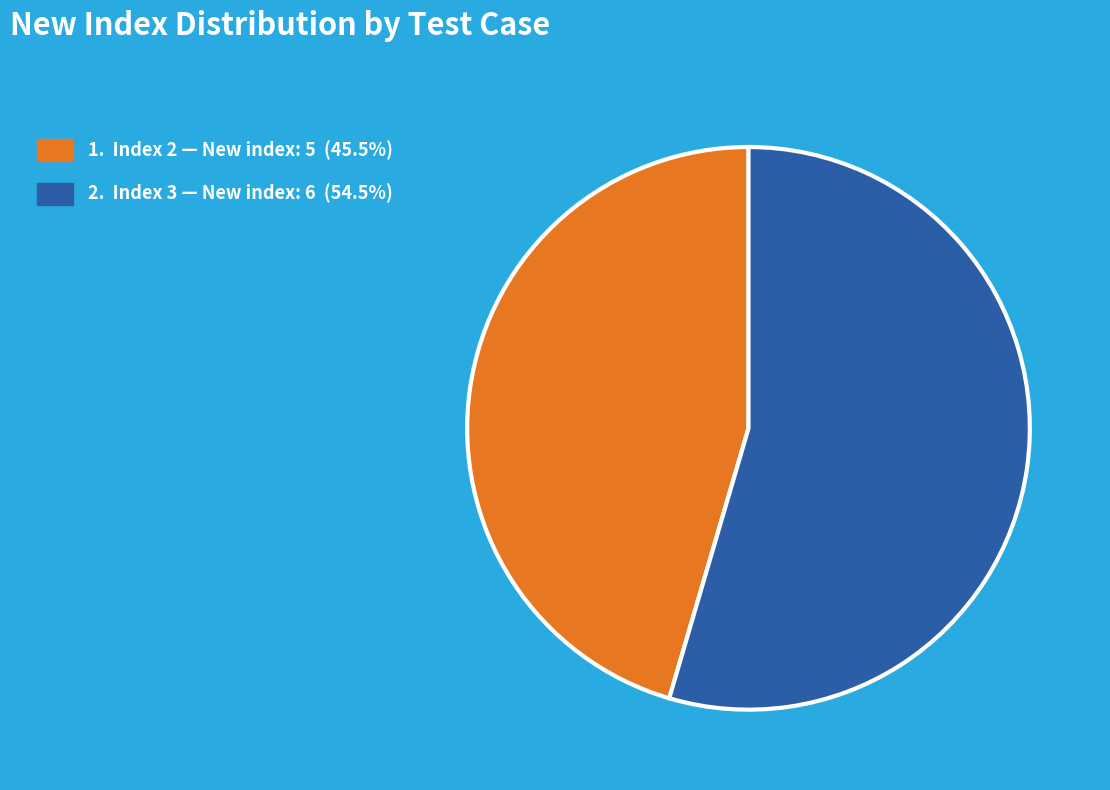

Is there a majority slice in this chart?

Yes